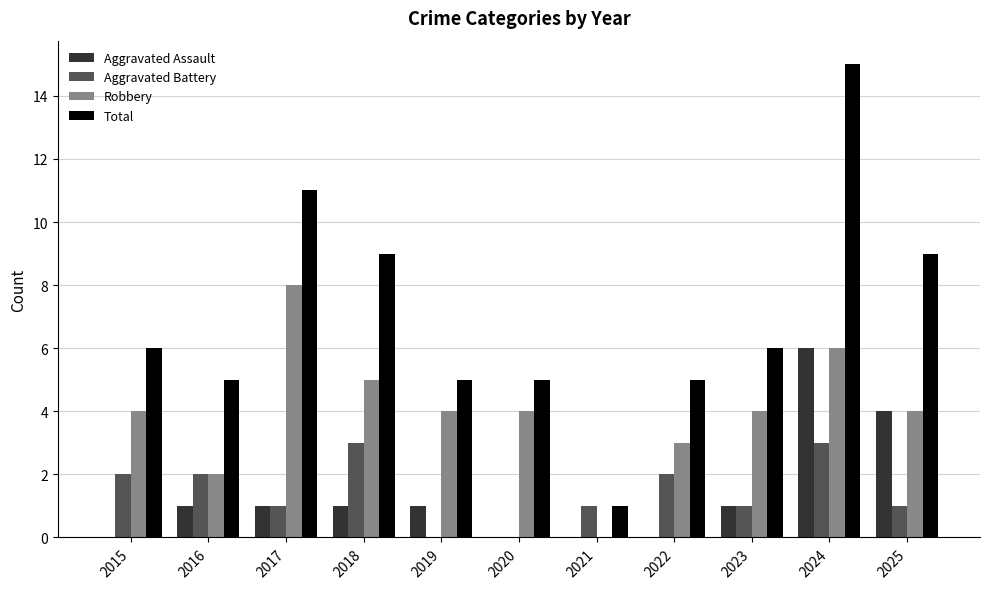

What is the average value of the Robbery series?

4